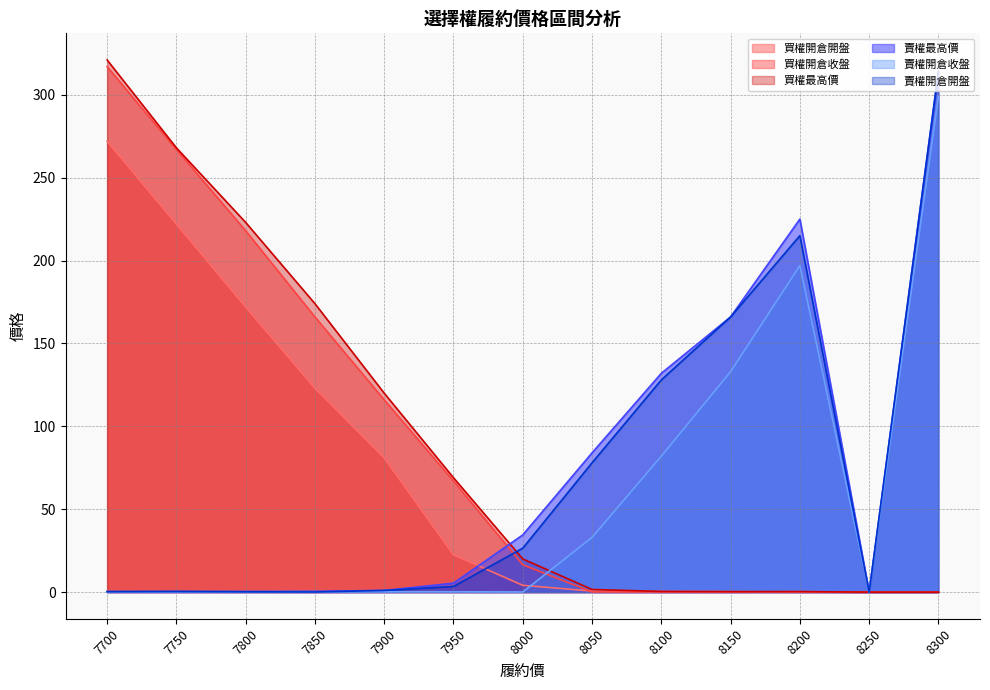

Reading left to right, transcribe all the data shown in this chart.

買權開倉開盤: 272.0	222.0	172.0	123.0	81.0	22.5	4.1	0.6	0.4	0.3	0.1	0.0	0.0
買權開倉收盤: 317.0	267.0	218.0	166.0	116.0	67.0	16.5	0.1	0.1	0.1	0.3	0.0	0.0
買權最高價: 321.0	268.0	223.0	174.0	120.0	69.0	20.0	1.6	0.4	0.3	0.3	0.0	0.0
賣權最高價: 0.3	0.4	0.4	0.5	1.0	5.4	34.5	84.0	132.0	166.0	225.0	0.0	314.0
賣權開倉收盤: 0.2	0.2	0.2	0.2	0.2	0.2	0.1	33.0	82.0	133.0	197.0	0.0	299.0
賣權開倉開盤: 0.3	0.4	0.2	0.1	1.0	3.4	26.5	78.0	128.0	166.0	215.0	0.0	314.0